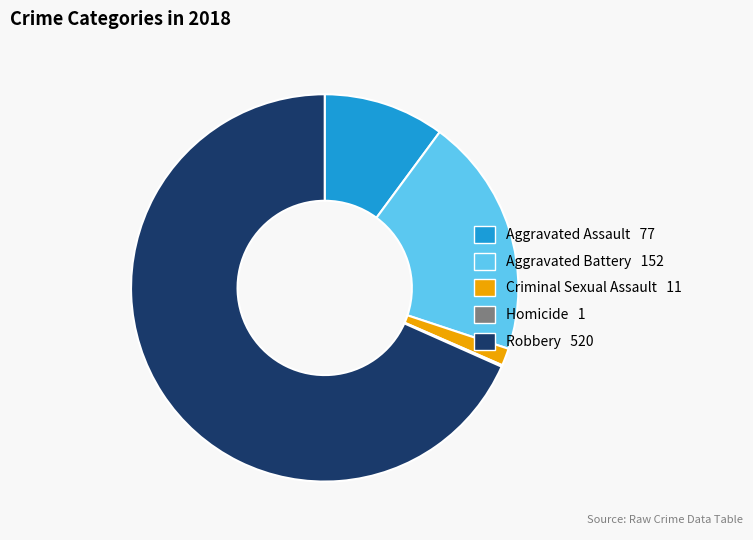

Which category accounts for the majority?

Robbery